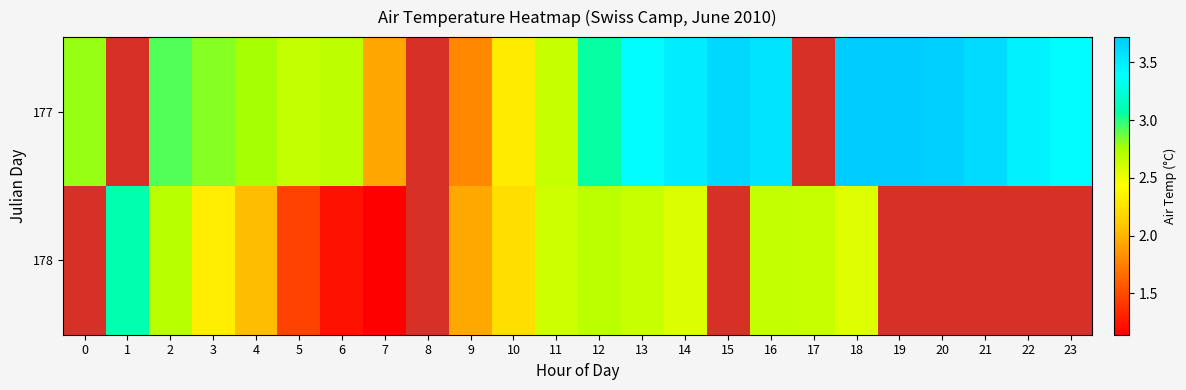

How many distinct data groups are displayed?

2